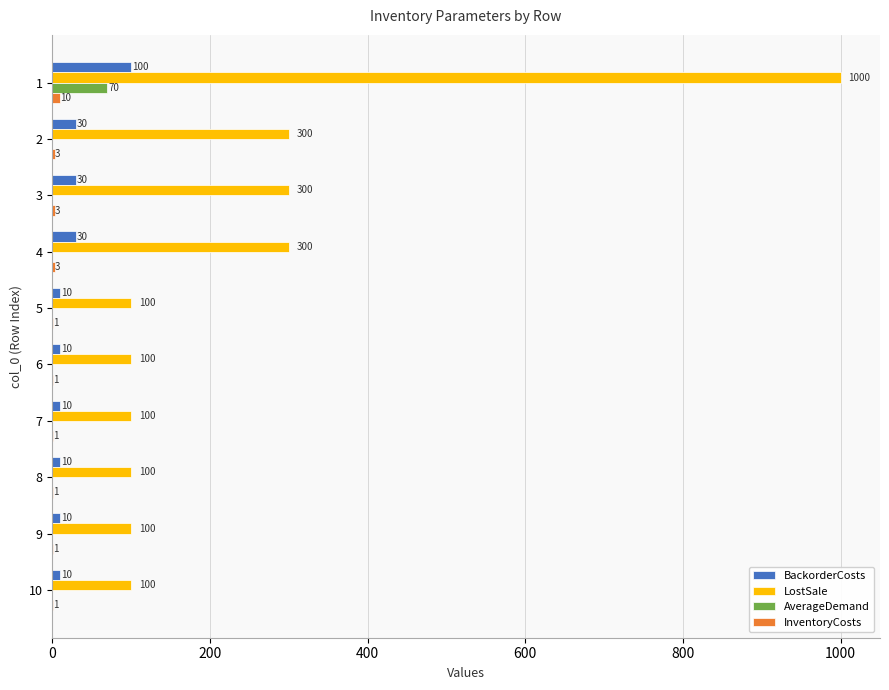

Which series has the largest total across all categories?

LostSale